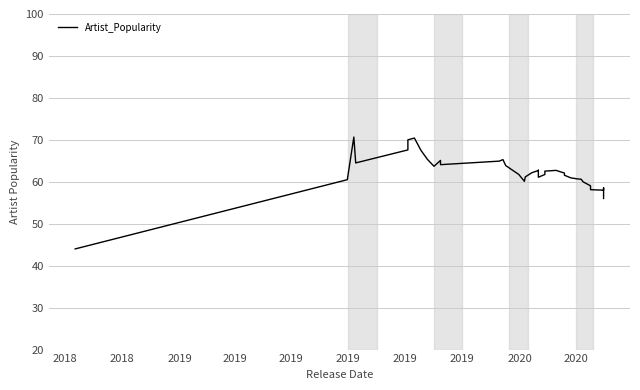

Which label corresponds to the largest value in the chart?

2019